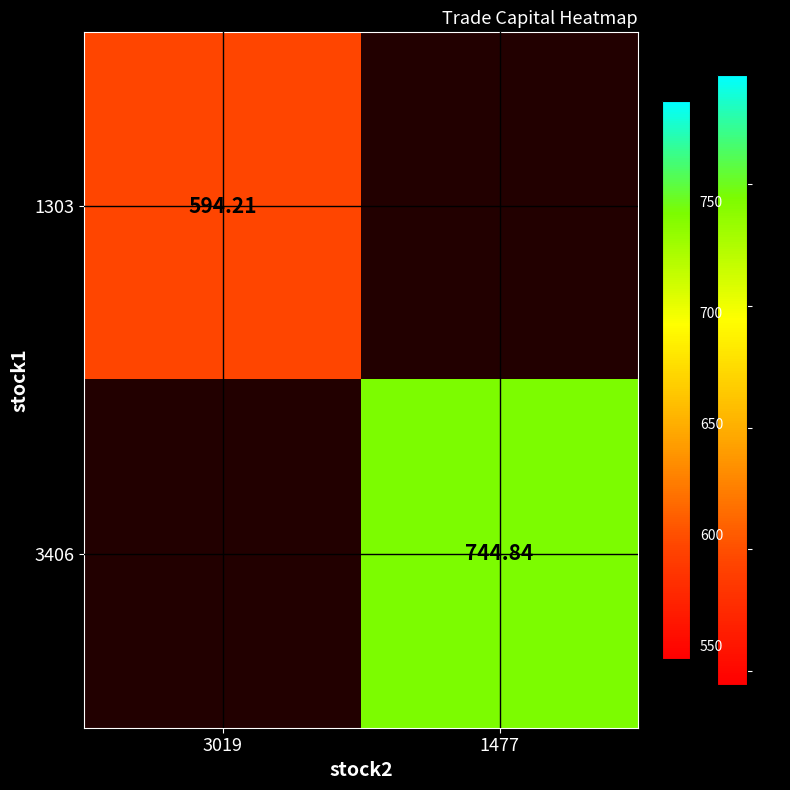

At how many categories does at least one series exceed 617?

1